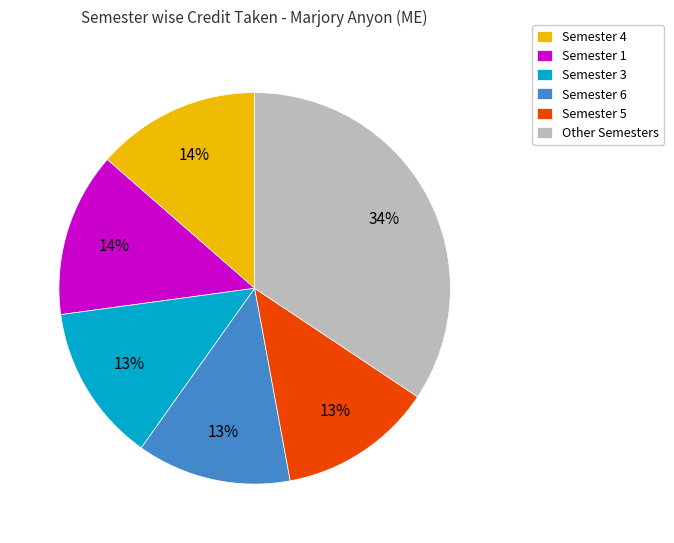

Which slice is the largest?

Other Semesters